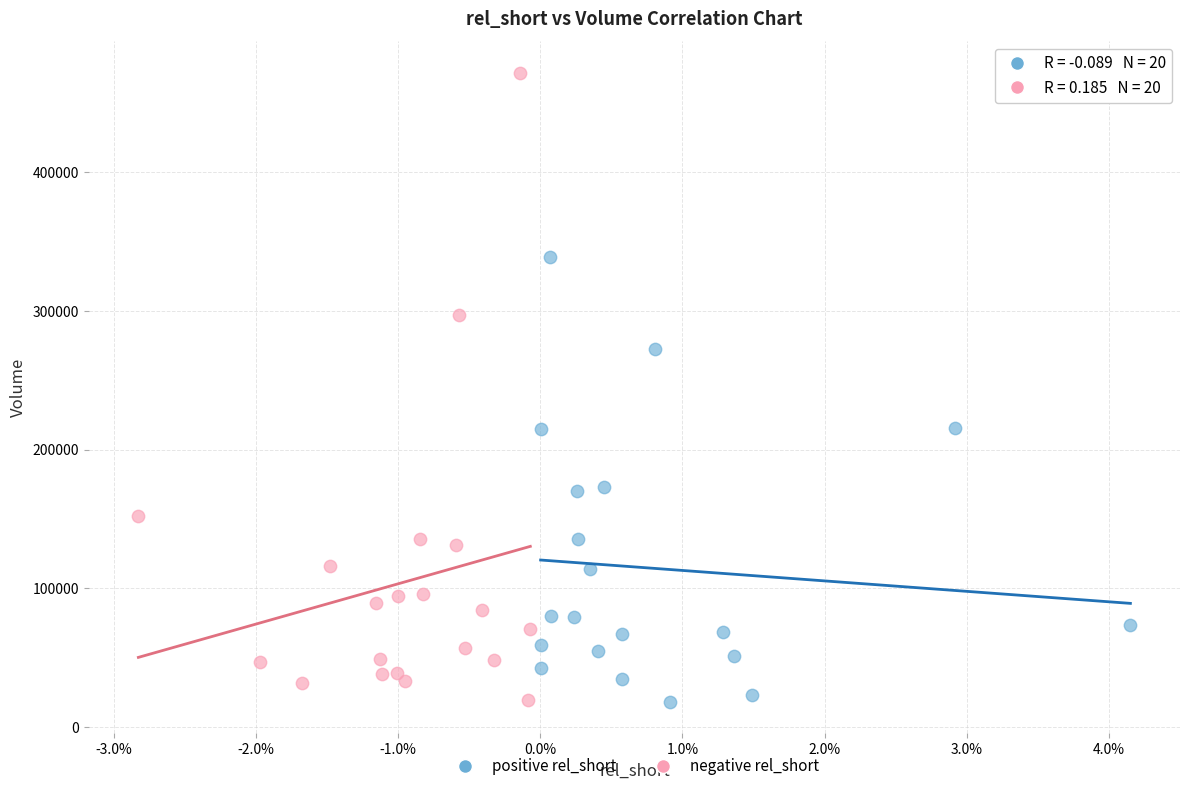

Which series contains the highest Y value?

negative rel_short